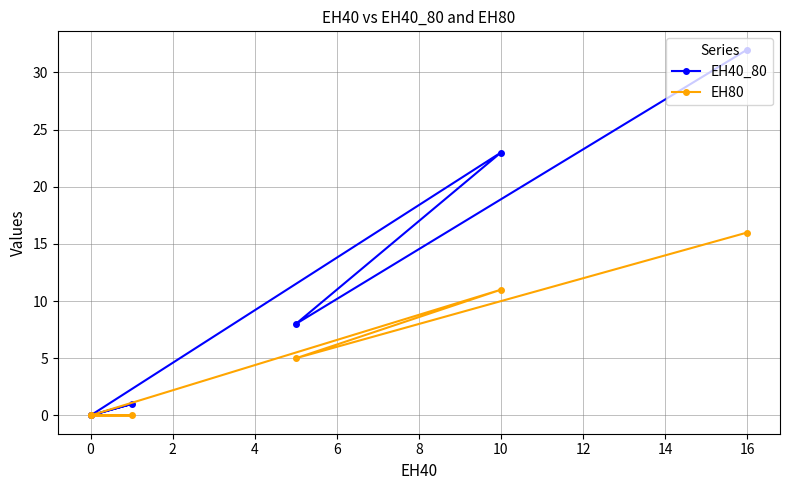

How many values in EH40_80 are above zero?

4